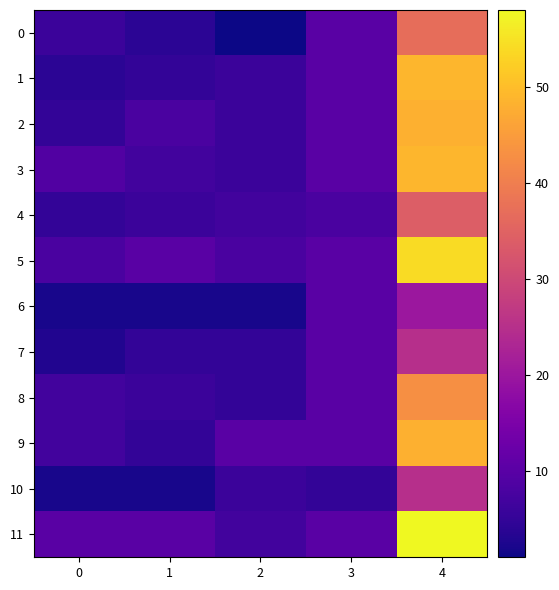

Reading right to left, list all the values displayed in this chart.

0: 4=37	3=10	2=1	1=4	0=6
1: 4=49	3=10	2=6	1=5	0=4
2: 4=48	3=10	2=6	1=8	0=5
3: 4=49	3=10	2=6	1=7	0=9
4: 4=34	3=8	2=7	1=6	0=5
5: 4=54	3=10	2=8	1=10	0=8
6: 4=20	3=10	2=2	1=2	0=2
7: 4=25	3=10	2=5	1=5	0=3
8: 4=43	3=10	2=5	1=6	0=7
9: 4=48	3=10	2=10	1=5	0=7
10: 4=25	3=5	2=6	1=2	0=2
11: 4=58	3=10	2=7	1=10	0=10